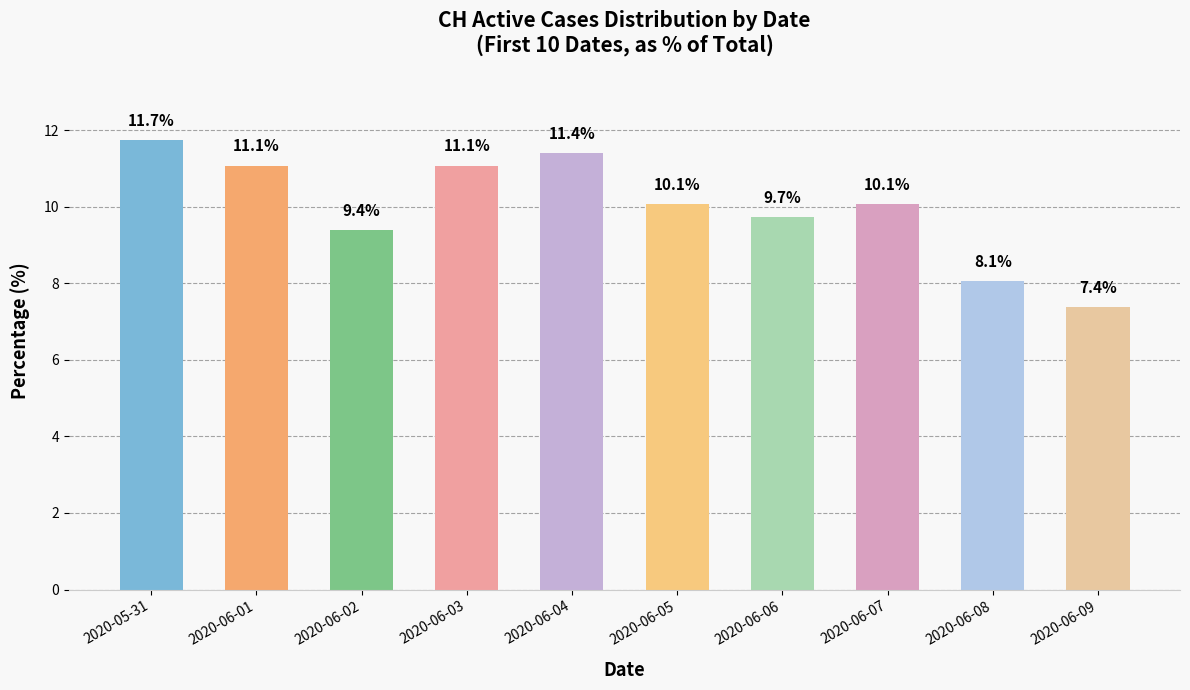

At which label does the data first exceed 10?

2020-05-31